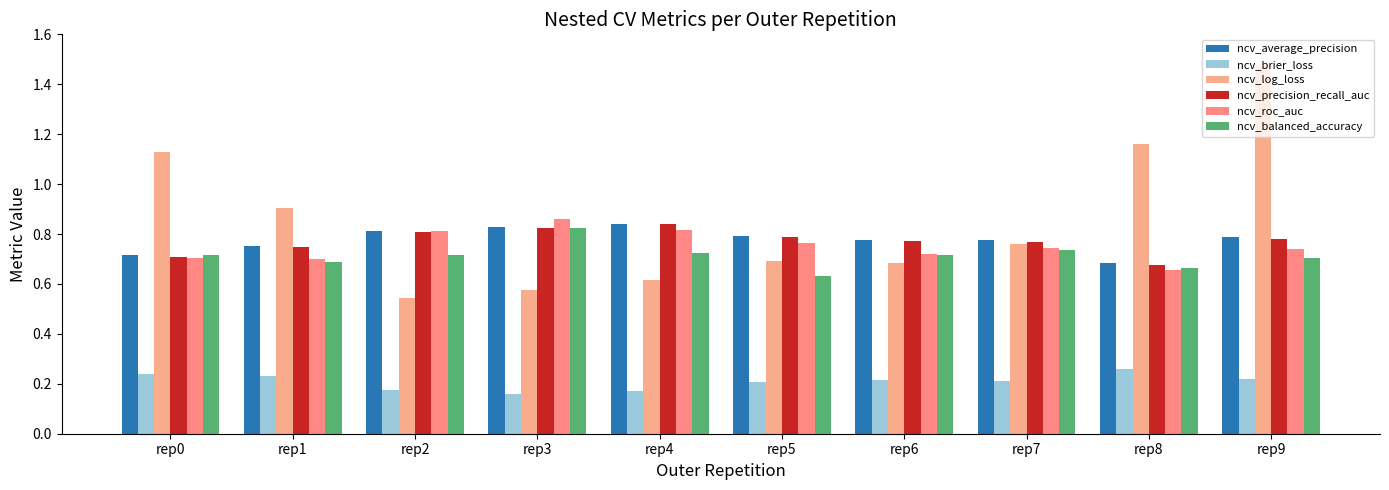

Count the number of categories in the chart.

10